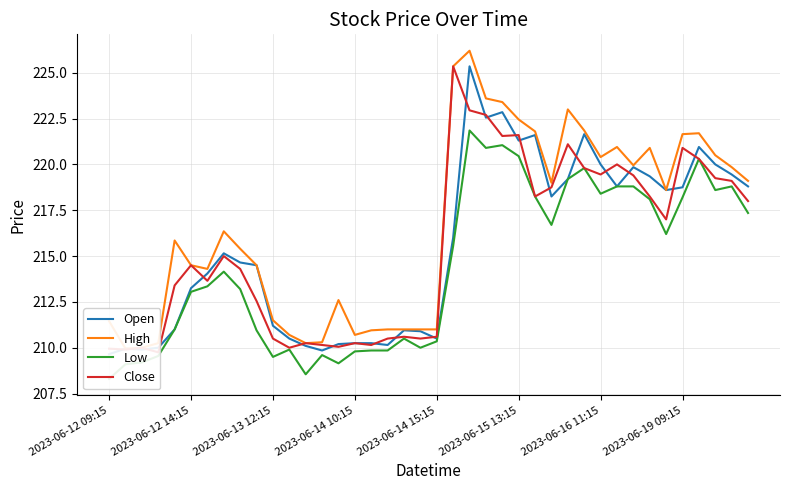

True or false: Close and Open intersect in this chart.

True